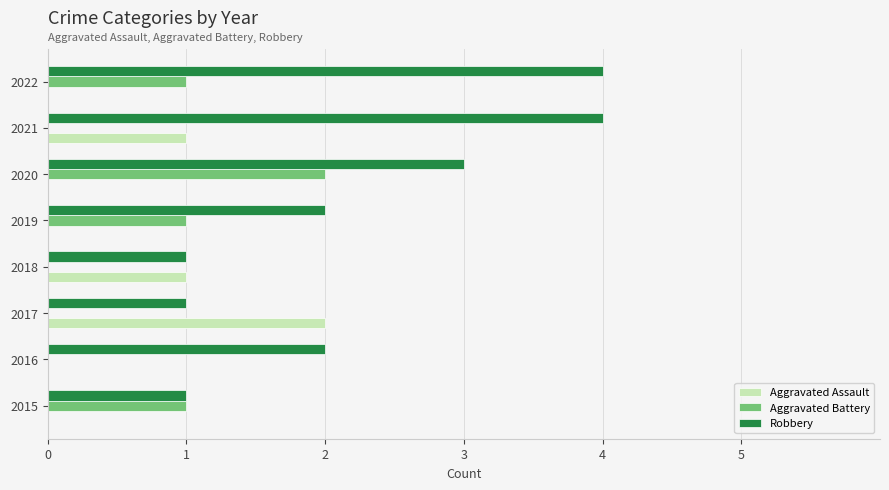

The value of Aggravated Battery at 2019 is 1. True or false?

True